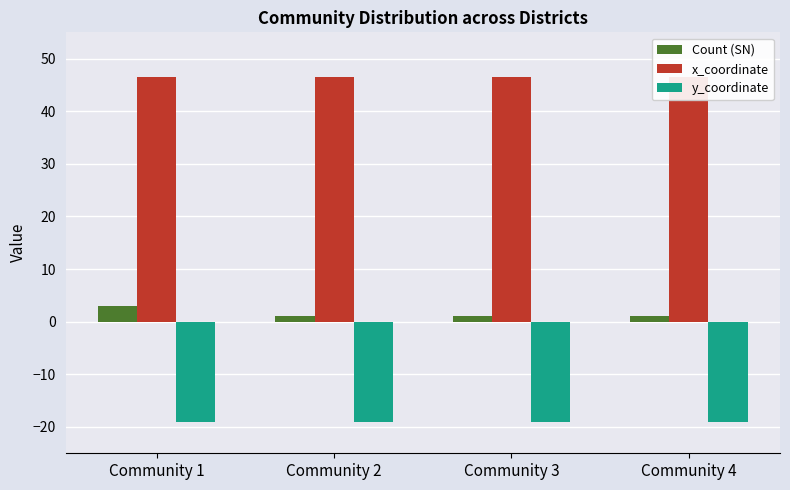

What is the spread (max minus min) of values at Community 1?

65.5